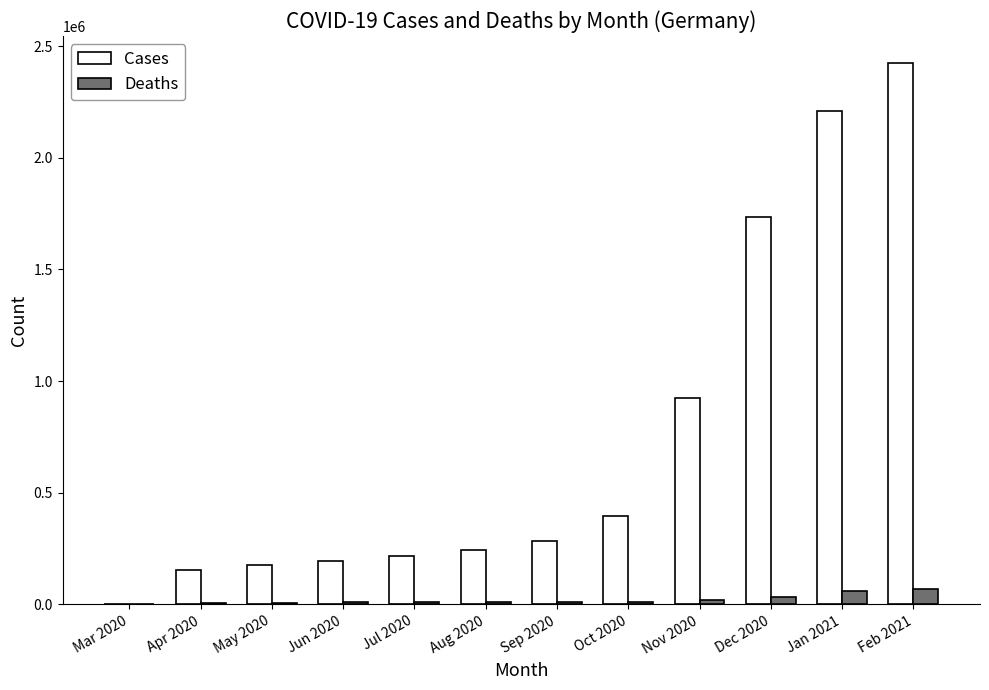

At which category does the chart reach its peak across all series?

Feb 2021